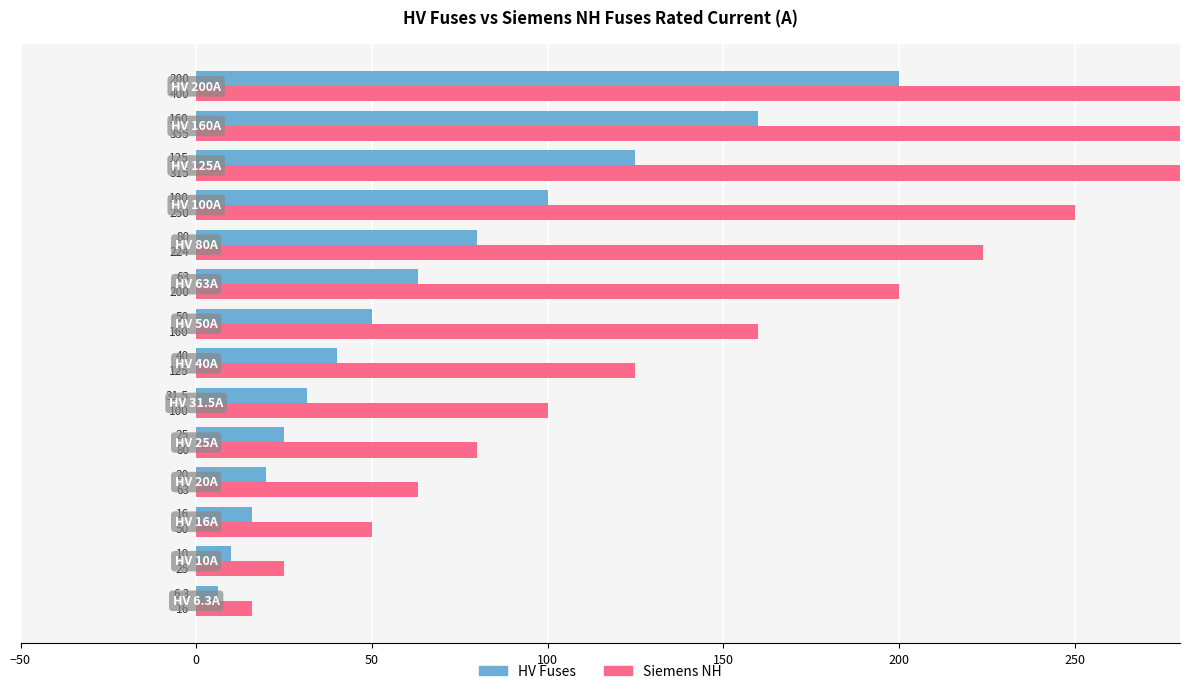

List the series in order of their peak value, lowest first.

HV Fuses, Siemens NH